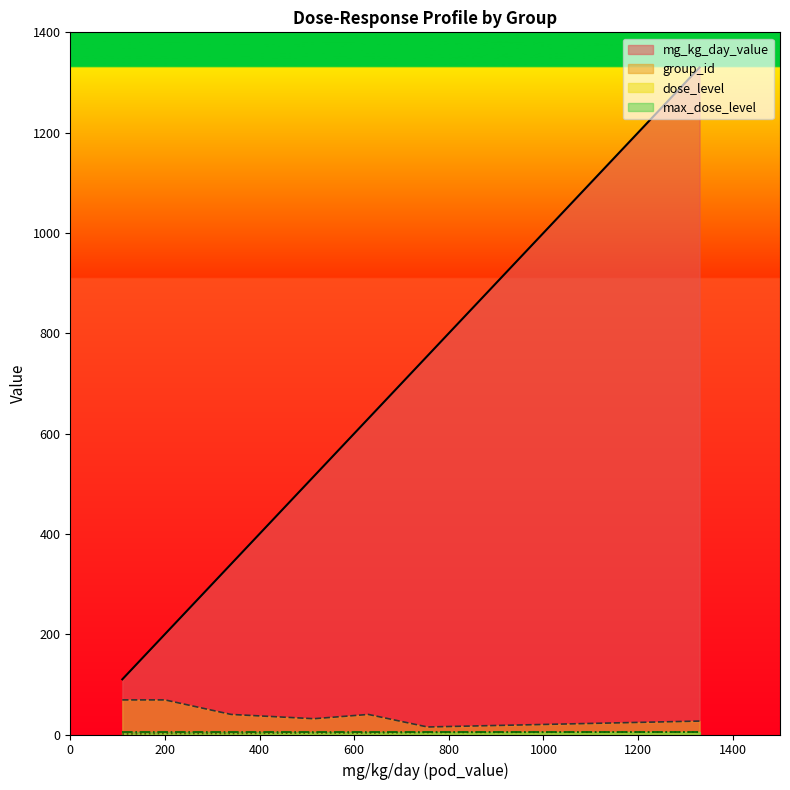

What is the total value across all series at 110?

185